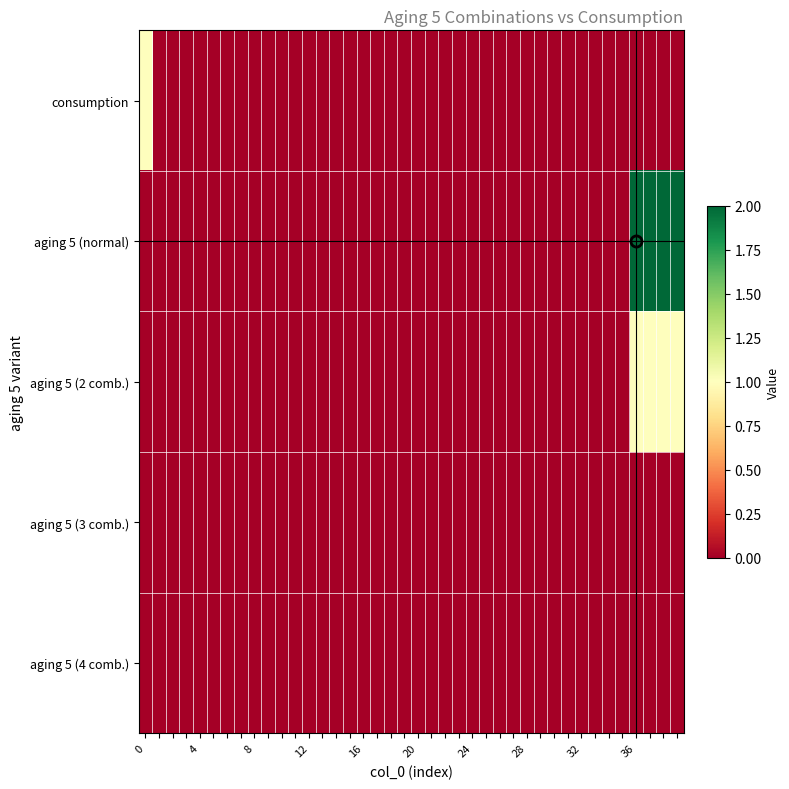

Reading right to left, extract all data points from this chart.

row_0: 0	0	0	0	0	0	0	0	0	0	0	0	0	0	0	0	0	0	0	0	0	0	0	0	0	0	0	0	0	0	0	0	0	0	0	0	0	0	0	1
row_1: 2	2	2	2	0	0	0	0	0	0	0	0	0	0	0	0	0	0	0	0	0	0	0	0	0	0	0	0	0	0	0	0	0	0	0	0	0	0	0	0
row_2: 1	1	1	1	0	0	0	0	0	0	0	0	0	0	0	0	0	0	0	0	0	0	0	0	0	0	0	0	0	0	0	0	0	0	0	0	0	0	0	0
row_3: 0	0	0	0	0	0	0	0	0	0	0	0	0	0	0	0	0	0	0	0	0	0	0	0	0	0	0	0	0	0	0	0	0	0	0	0	0	0	0	0
row_4: 0	0	0	0	0	0	0	0	0	0	0	0	0	0	0	0	0	0	0	0	0	0	0	0	0	0	0	0	0	0	0	0	0	0	0	0	0	0	0	0